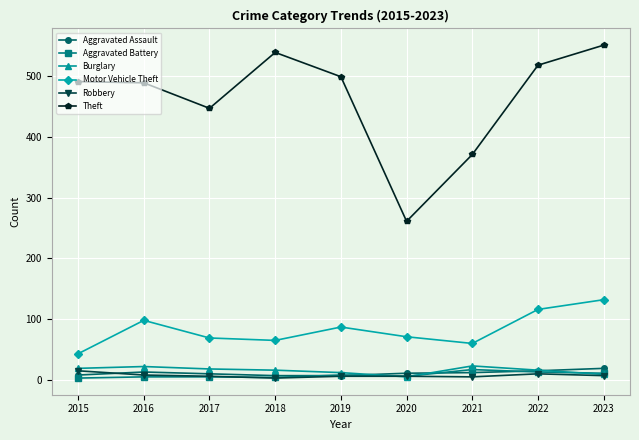

Does the chart have visible grid lines?

Yes